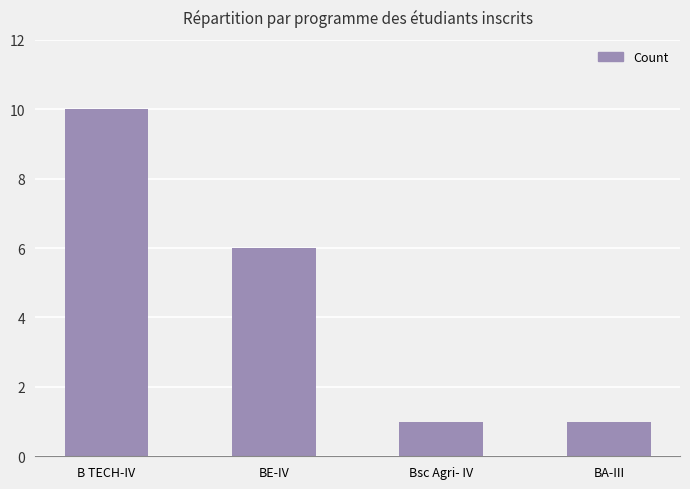

What is the ratio of the value at B TECH-IV to the value at BA-III?

10.0